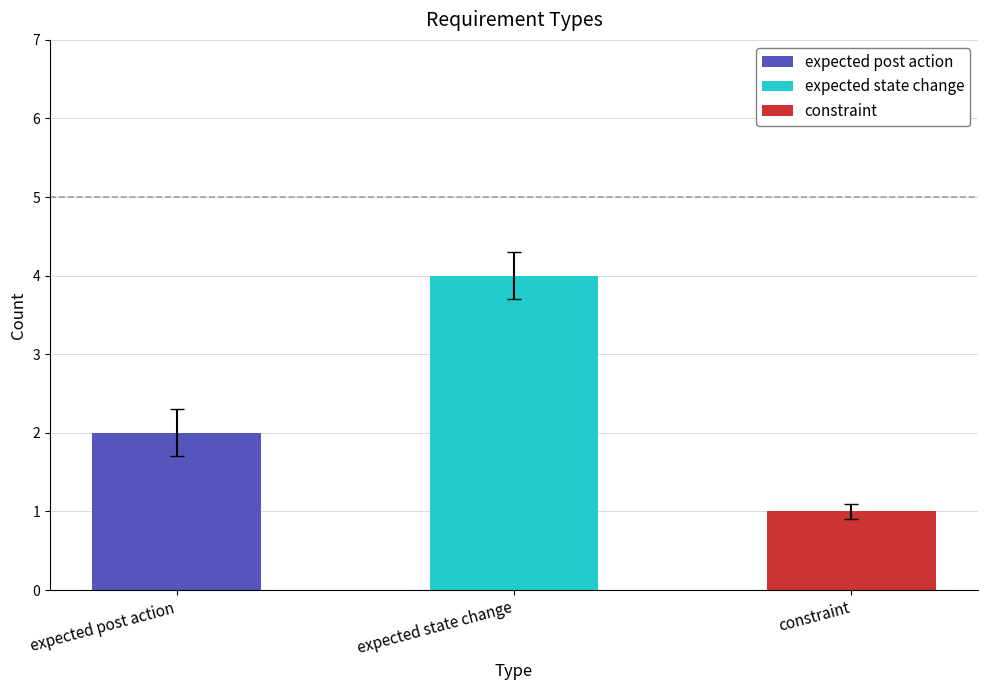

What are all the series names shown in the legend?

expected post action, expected state change, constraint